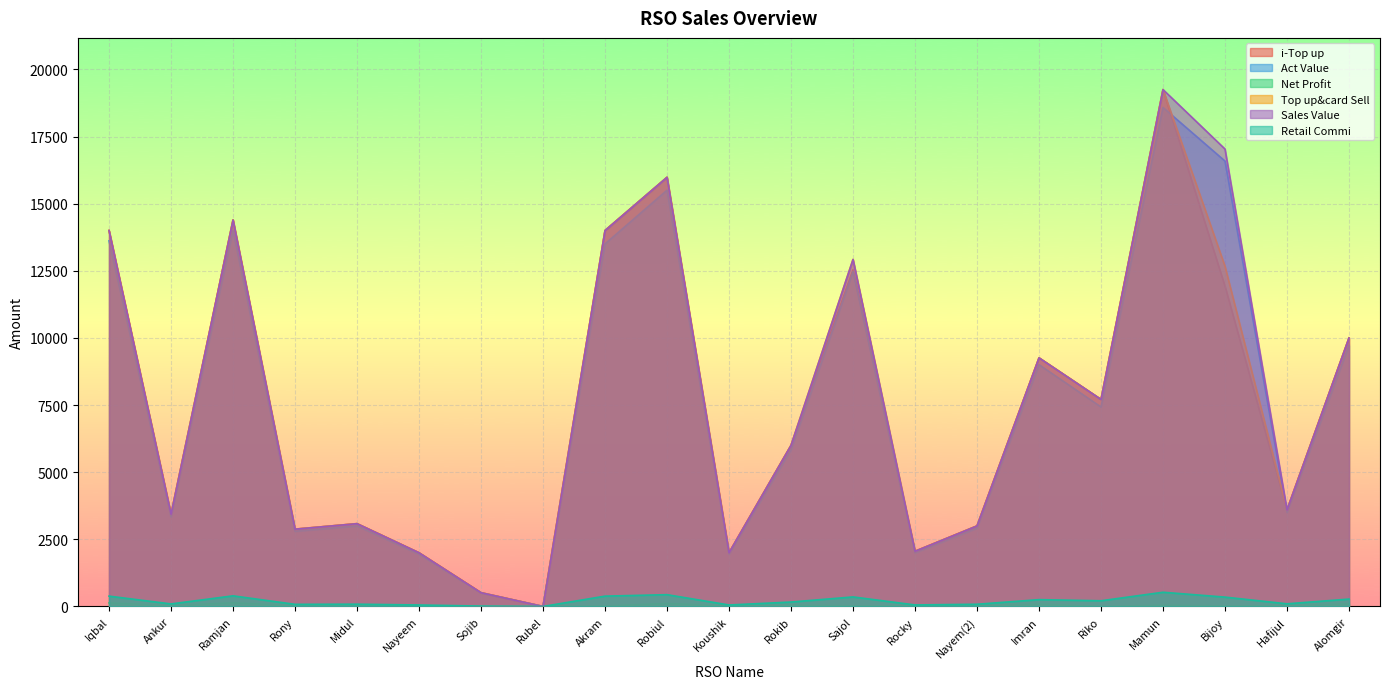

Reading right to left, list all the values displayed in this chart.

i-Top up: Alomgir=10000.0	Hafijul=3598.0	Bijoy=11927.0	Mamun=19248.0	Riko=7710.0	Imran=9258.0	Nayem(2)=3000.0	Rocky=2056.0	Sajol=12542.0	Rokib=6000.0	Koushik=2000.0	Robiul=15982.0	Akram=14000.0	Rubel=0.0	Sojib=514.0	Nayeem=2000.0	Midul=3084.0	Rony=2879.0	Ramjan=14392.0	Ankur=3434.0	Iqbal=14000.0
Act Value: Alomgir=9725.0	Hafijul=3499.1	Bijoy=16584.7	Mamun=18579.7	Riko=7428.0	Imran=9003.4	Nayem(2)=2917.5	Rocky=1999.5	Sajol=12466.6	Rokib=5835.0	Koushik=1945.0	Robiul=15500.5	Akram=13500.0	Rubel=0.0	Sojib=499.9	Nayeem=1945.0	Midul=2999.2	Rony=2799.8	Ramjan=13996.2	Ankur=3339.6	Iqbal=13615.0
Net Profit: Alomgir=95.0	Hafijul=34.2	Bijoy=20.3	Mamun=43.9	Riko=3.2	Imran=88.0	Nayem(2)=28.5	Rocky=19.5	Sajol=22.8	Rokib=57.0	Koushik=19.0	Robiul=109.8	Akram=18.0	Rubel=0.0	Sojib=4.9	Nayeem=19.0	Midul=29.3	Rony=27.4	Ramjan=136.7	Ankur=32.6	Iqbal=133.0
Top up&card Sell: Alomgir=10000.0	Hafijul=3598.0	Bijoy=12667.0	Mamun=19248.0	Riko=7710.0	Imran=9258.0	Nayem(2)=3000.0	Rocky=2056.0	Sajol=12922.0	Rokib=6000.0	Koushik=2000.0	Robiul=15982.0	Akram=14000.0	Rubel=0.0	Sojib=514.0	Nayeem=2000.0	Midul=3084.0	Rony=2879.0	Ramjan=14392.0	Ankur=3434.0	Iqbal=14000.0
Sales Value: Alomgir=10000.0	Hafijul=3598.0	Bijoy=17033.0	Mamun=19248.0	Riko=7710.0	Imran=9258.0	Nayem(2)=3000.0	Rocky=2056.0	Sajol=12922.0	Rokib=6000.0	Koushik=2000.0	Robiul=15982.0	Akram=14000.0	Rubel=0.0	Sojib=514.0	Nayeem=2000.0	Midul=3084.0	Rony=2879.0	Ramjan=14392.0	Ankur=3434.0	Iqbal=14000.0
Retail Commi: Alomgir=275.0	Hafijul=98.9	Bijoy=348.3	Mamun=529.3	Riko=212.0	Imran=254.6	Nayem(2)=82.5	Rocky=56.5	Sajol=355.4	Rokib=165.0	Koushik=55.0	Robiul=439.5	Akram=385.0	Rubel=0.0	Sojib=14.1	Nayeem=55.0	Midul=84.8	Rony=79.2	Ramjan=395.8	Ankur=94.4	Iqbal=385.0